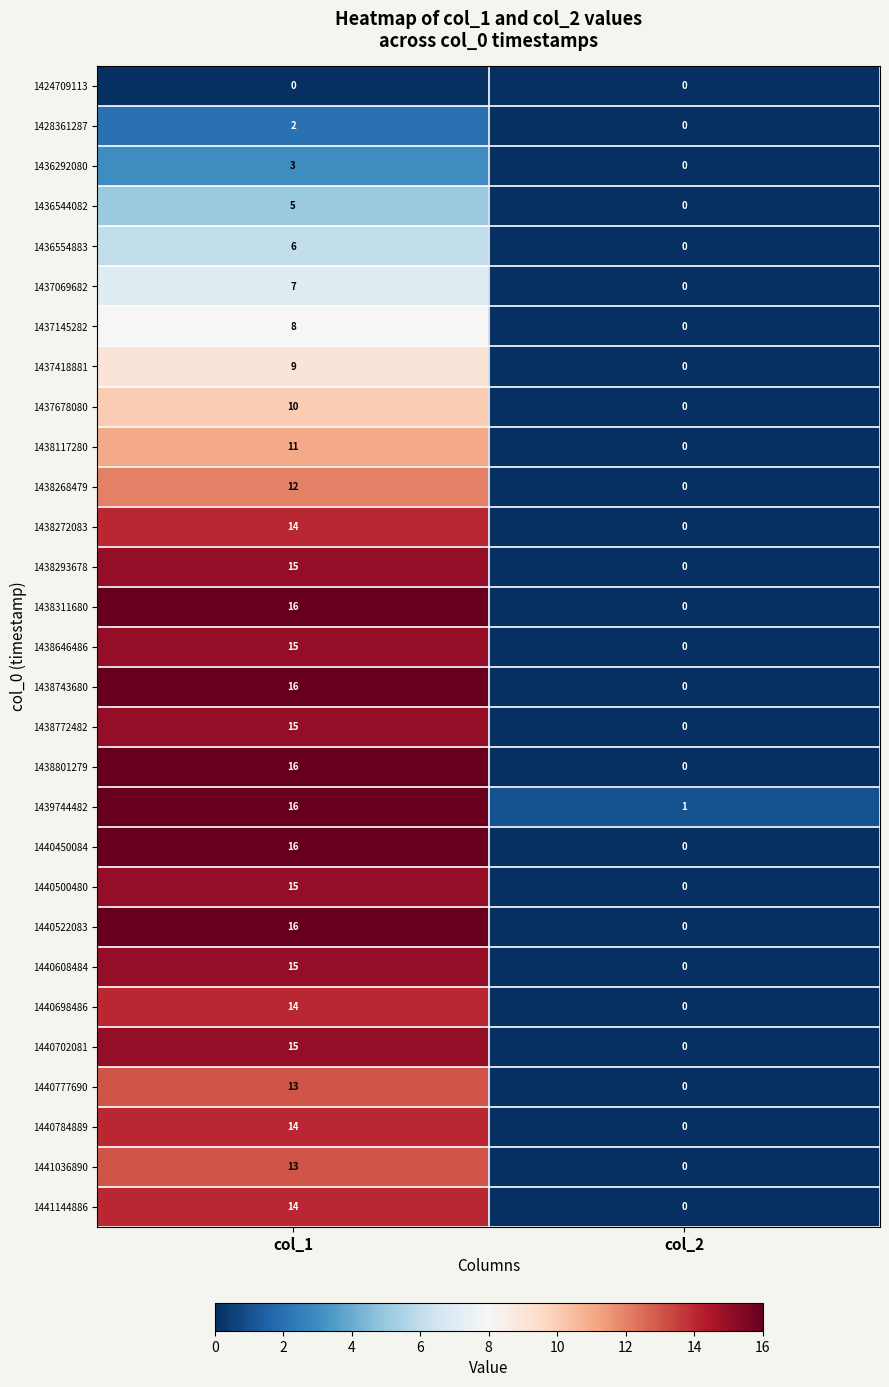

Rank the categories by 1441036890 value from highest to lowest.

col_1, col_2